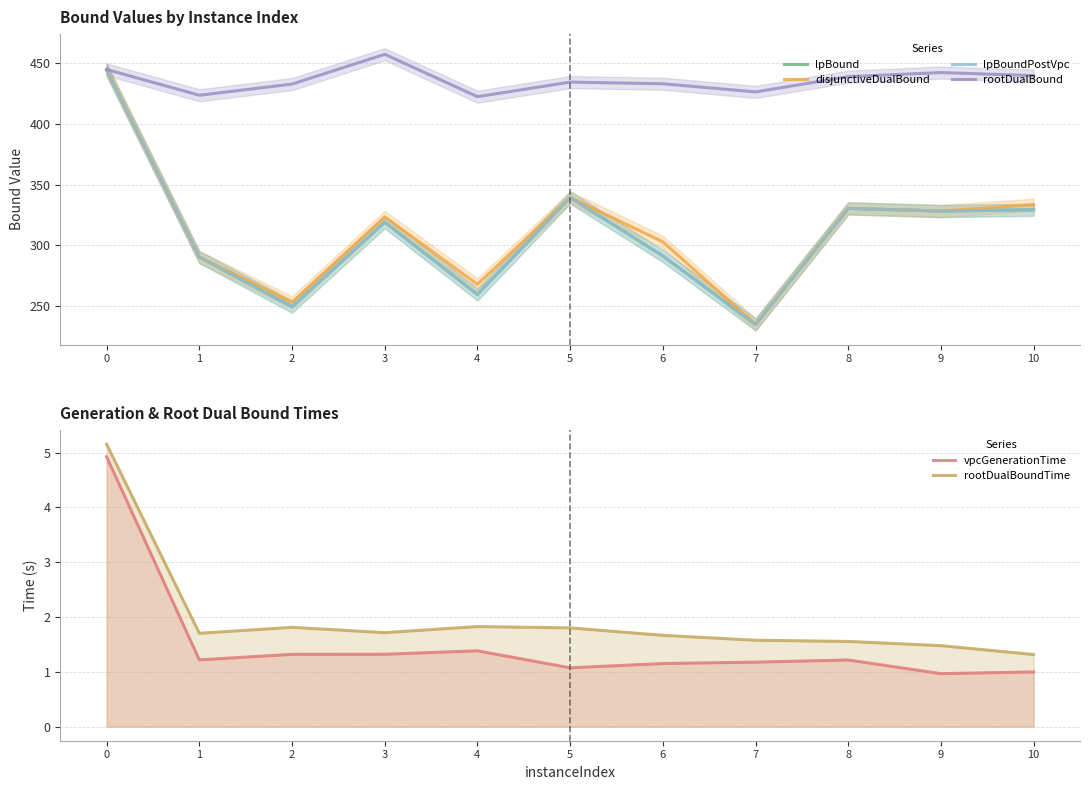

Reading left to right, extract all data points from this chart.

lpBound: 0=444.4	1=290.3	2=249.4	3=319.0	4=259.4	5=339.5	6=291.2	7=234.6	8=330.4	9=328.2	10=329.3
disjunctiveDualBound: 0=445.1	1=290.3	2=253.0	3=323.4	4=267.7	5=339.5	6=302.9	7=234.6	8=330.4	9=328.2	10=333.5
lpBoundPostVpc: 0=444.4	1=290.3	2=249.4	3=319.0	4=259.4	5=339.5	6=291.2	7=234.6	8=330.4	9=328.2	10=329.3
rootDualBound: 0=445.0	1=423.7	2=432.9	3=457.5	4=422.5	5=434.6	6=433.2	7=426.5	8=439.0	9=442.5	10=439.9
vpcGenerationTime: 0=4.9	1=1.2	2=1.3	3=1.3	4=1.4	5=1.1	6=1.2	7=1.2	8=1.2	9=1.0	10=1.0
rootDualBoundTime: 0=5.2	1=1.7	2=1.8	3=1.7	4=1.8	5=1.8	6=1.7	7=1.6	8=1.6	9=1.5	10=1.3